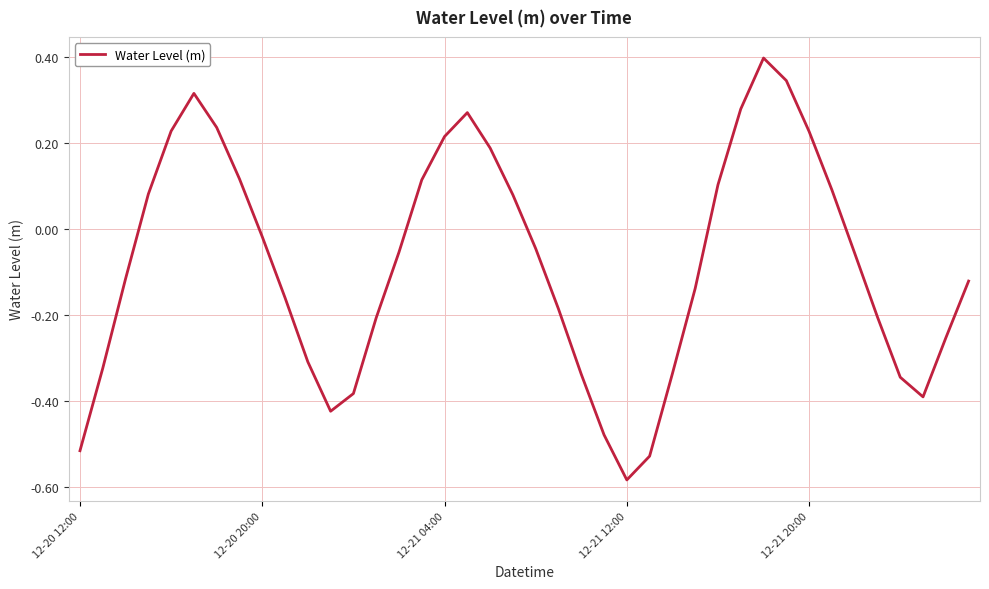

What is the difference between the maximum and minimum values?

1.0